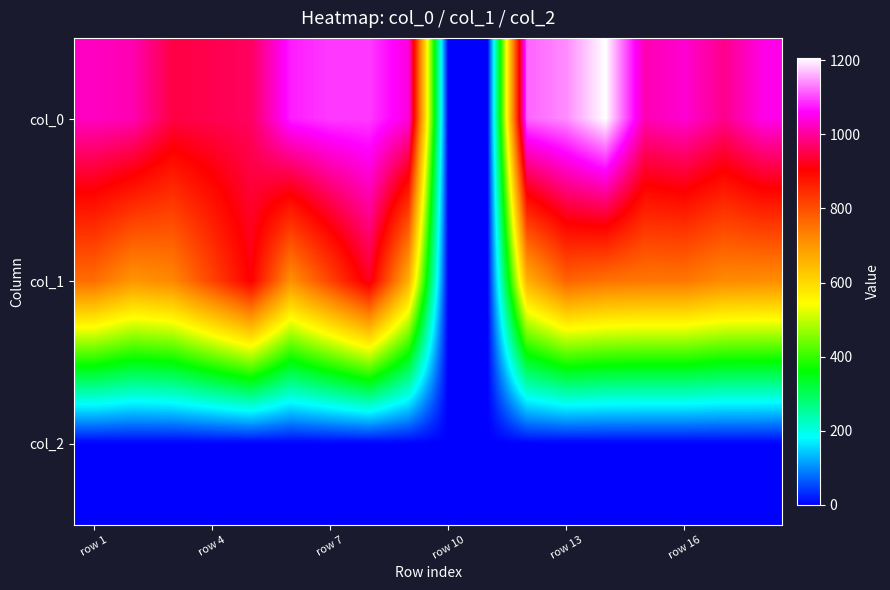

At which category does the chart reach its minimum across all series?

row 10